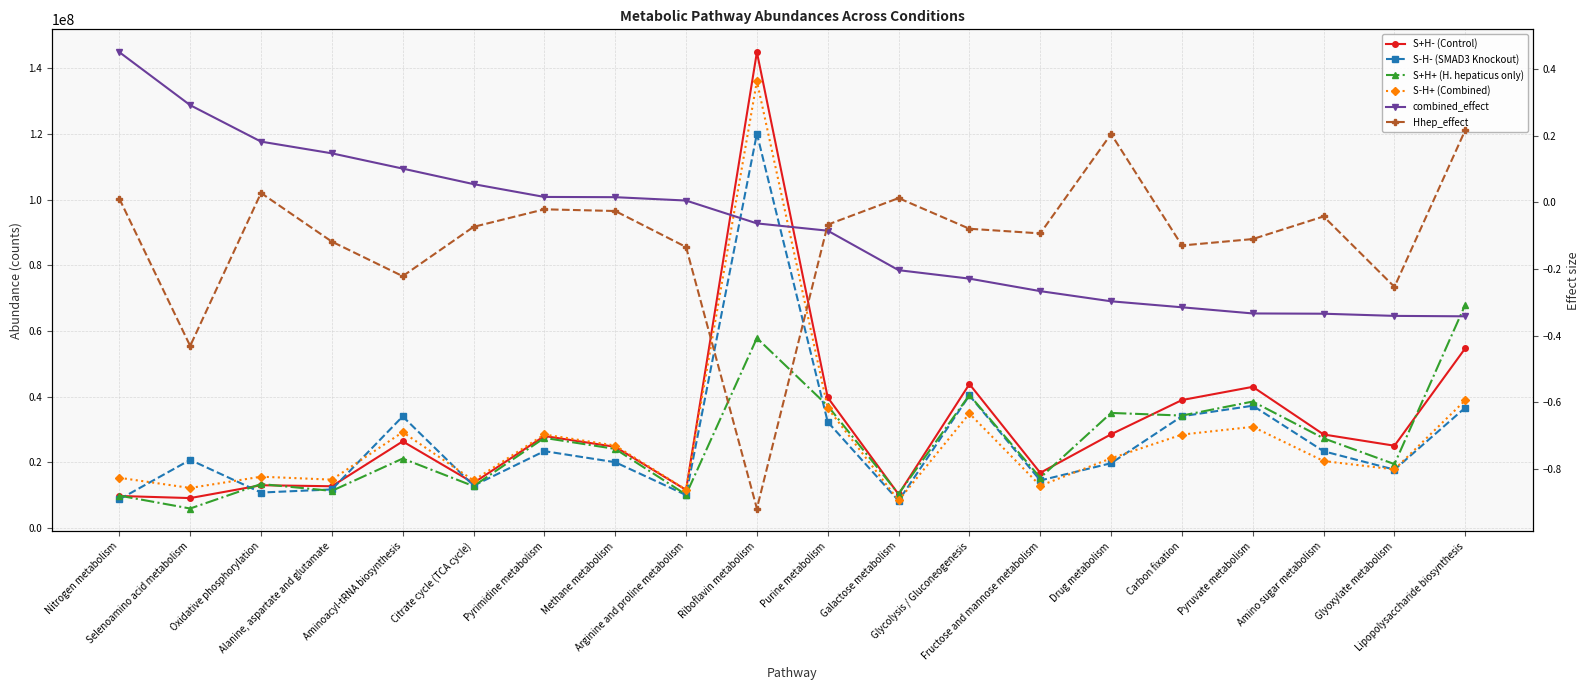

True or false: S-H- (SMAD3 Knockout) and combined_effect cross at least once.

False